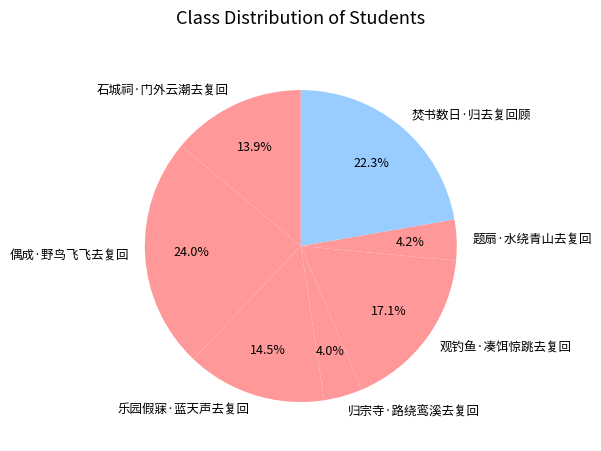

Between 焚书数日·归去复回顾 and 观钓鱼·凑饵惊跳去复回, which is larger?

焚书数日·归去复回顾